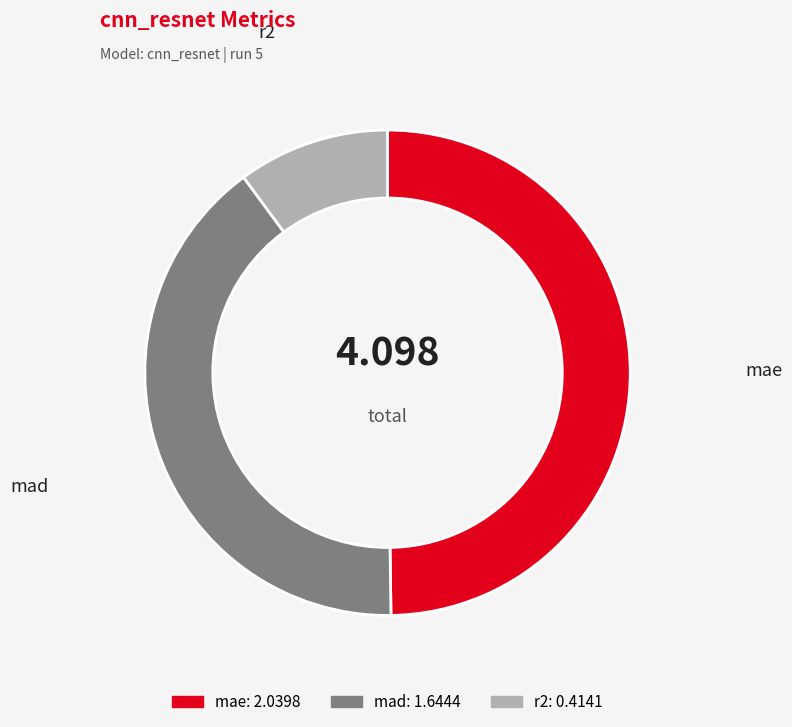

Which slice is the largest?

mae